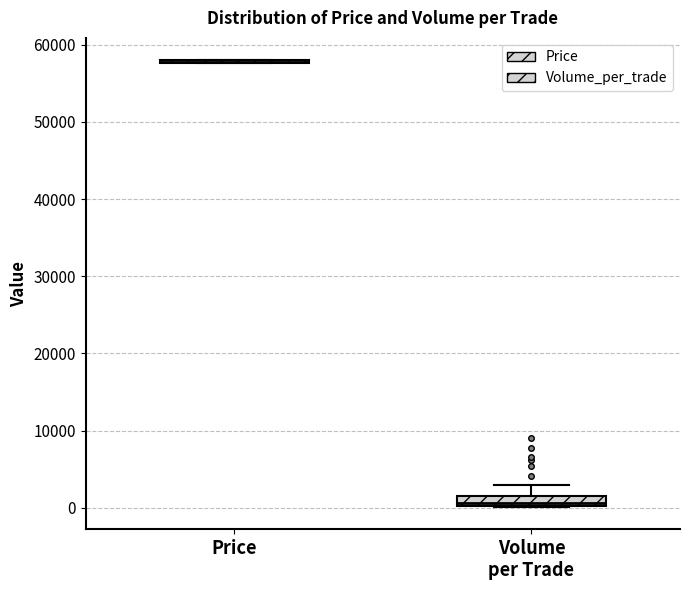

Which box is the tallest, from its lower edge to its upper edge?

Volume per Trade